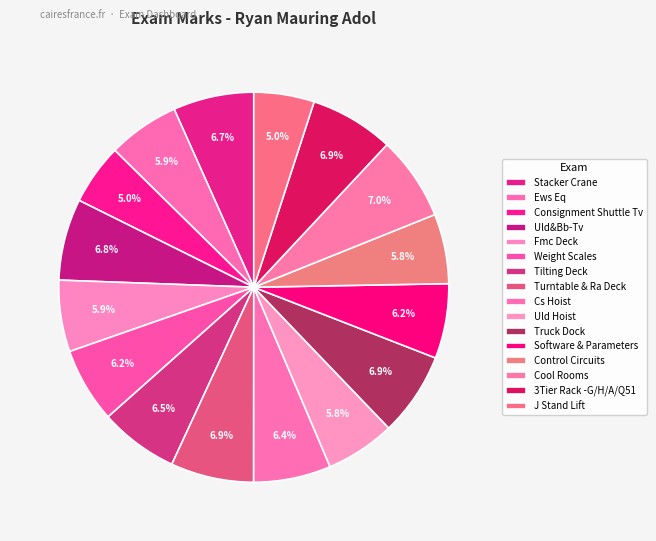

To the nearest percent, what is the difference between the Consignment Shuttle Tv and Ews Eq slice percentages?

1%